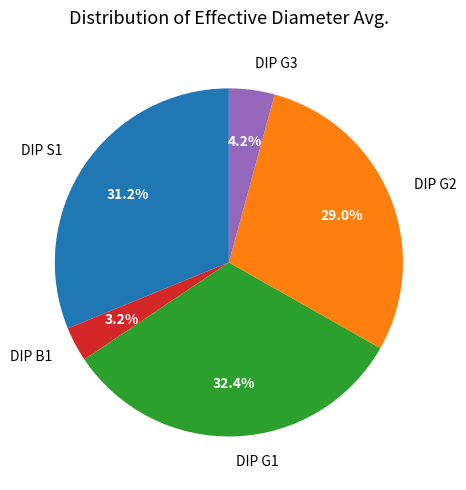

Does DIP G2 account for over 50% of the chart?

No